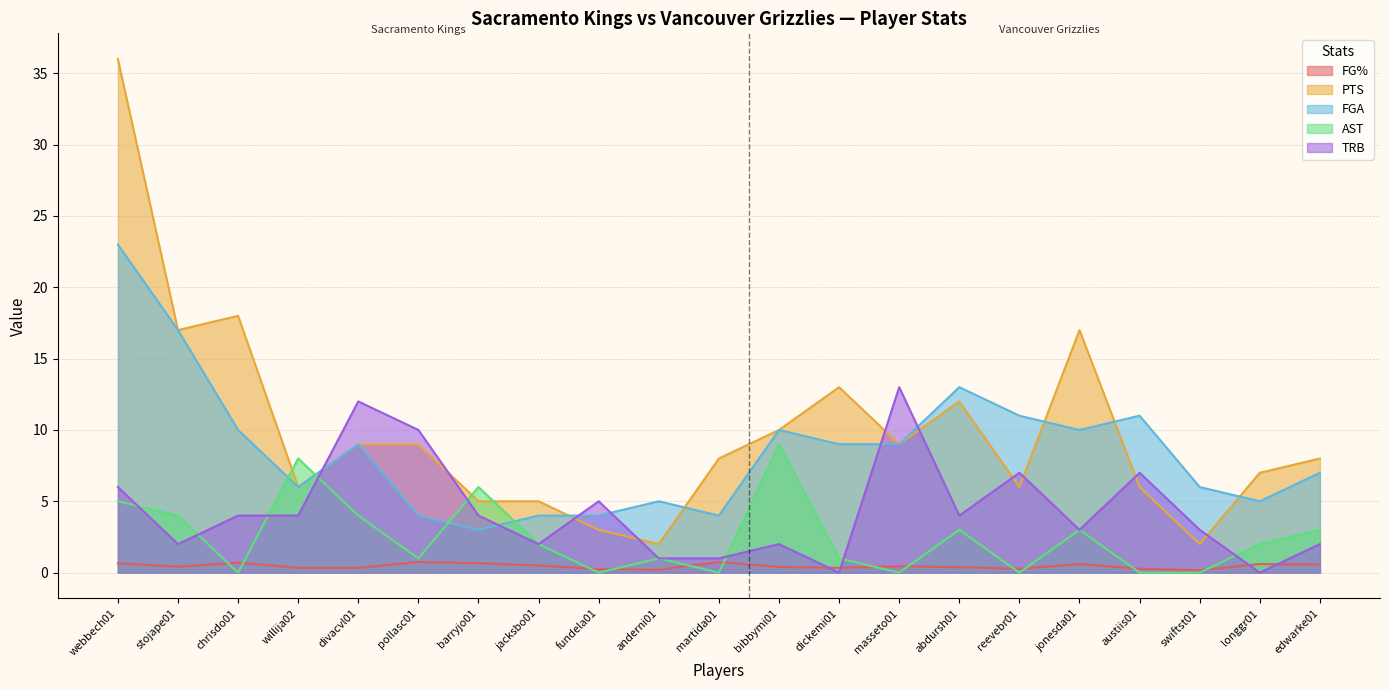

Does the chart have visible grid lines?

Yes